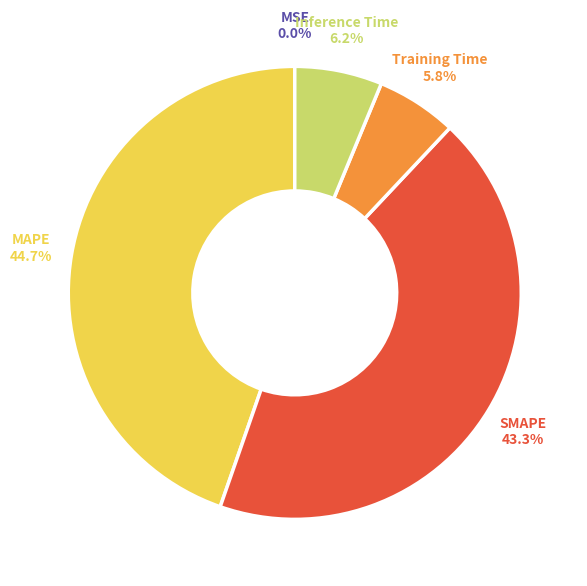

Is there a majority slice in this chart?

No